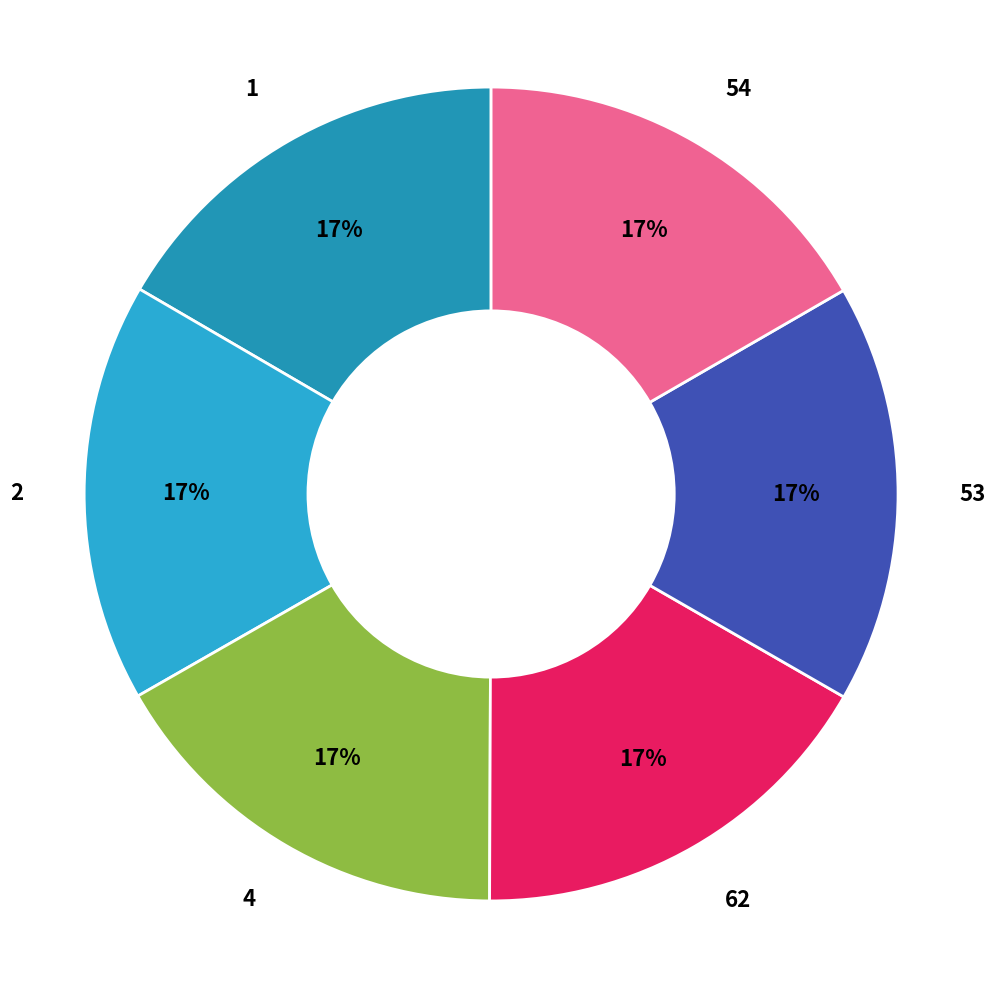

Is there a majority slice in this chart?

No